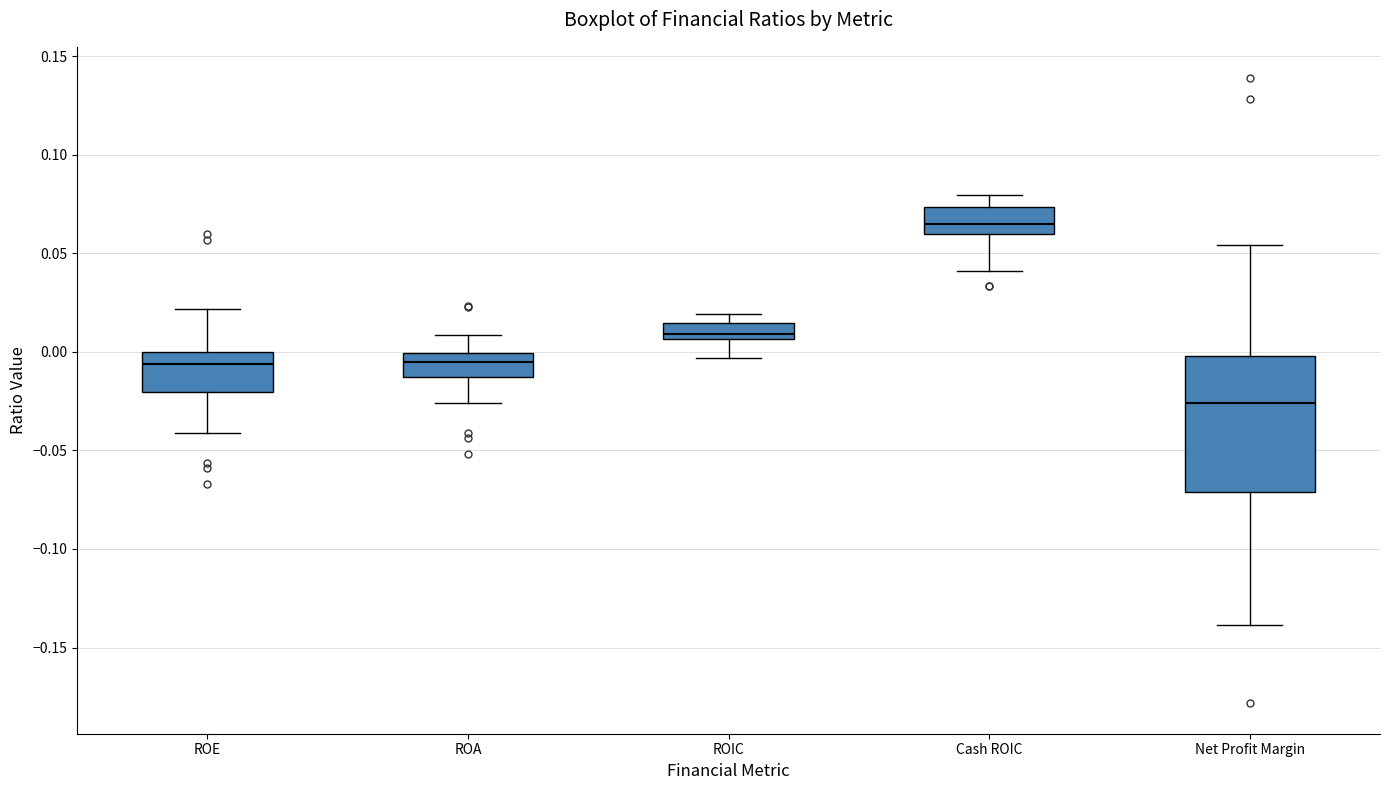

Which box's median line is the lowest?

Net Profit Margin